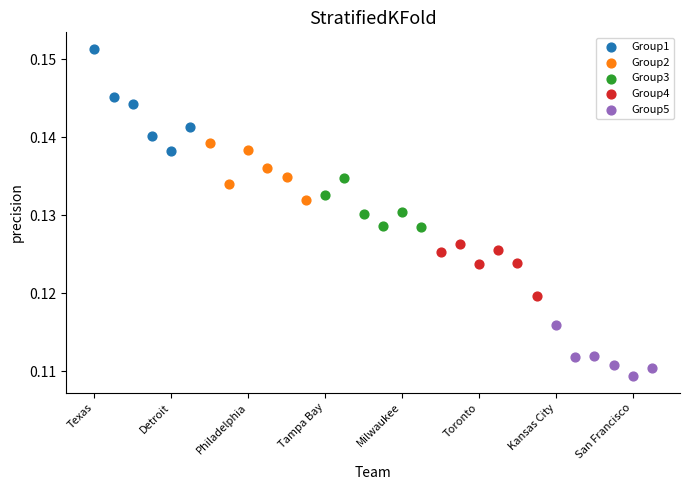

Which series contains the highest Y value?

Group1